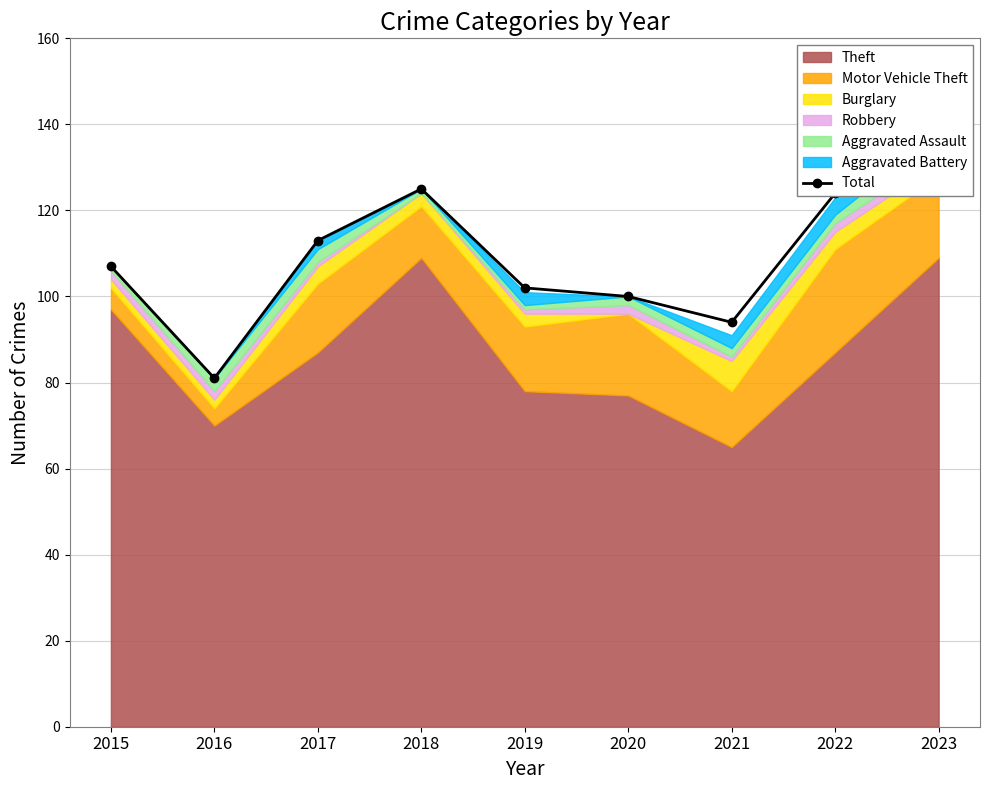

Rank the categories by value from lowest to highest.

2016, 2021, 2020, 2019, 2015, 2017, 2022, 2018, 2023